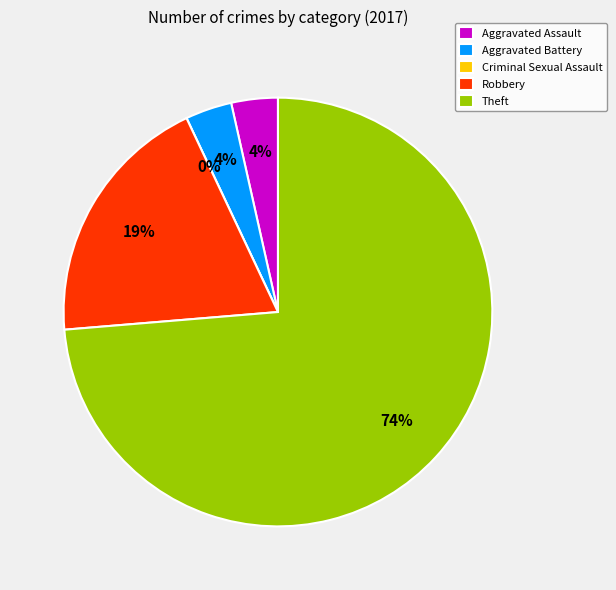

What is the smallest slice in the pie chart?

Criminal Sexual Assault